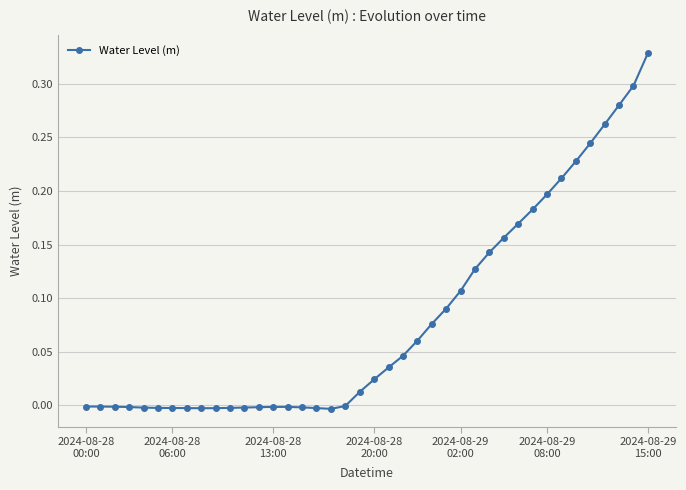

How many categories are shown in the chart?

40